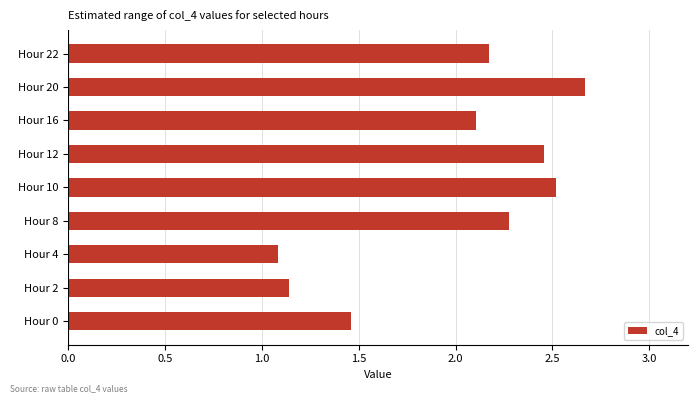

What is the ratio of the value at Hour 2 to the value at Hour 8?

0.5